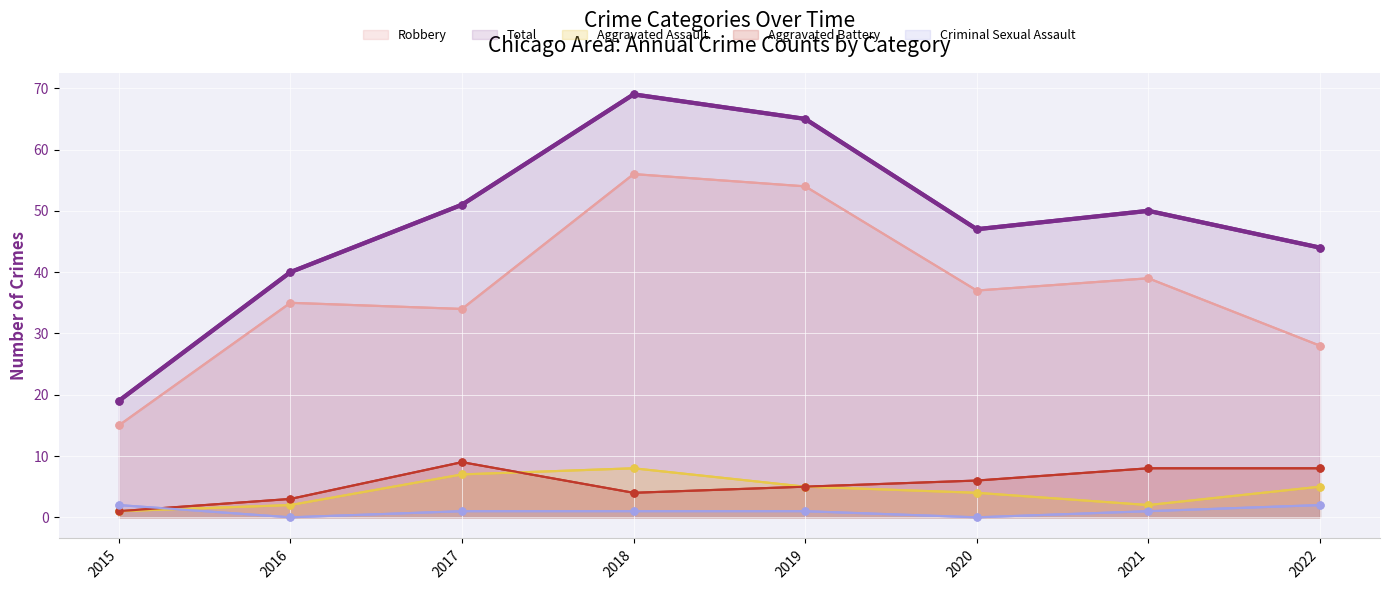

Rank the series at 2022 from lowest to highest value.

Criminal Sexual Assault, Aggravated Assault, Aggravated Battery, Robbery, Total